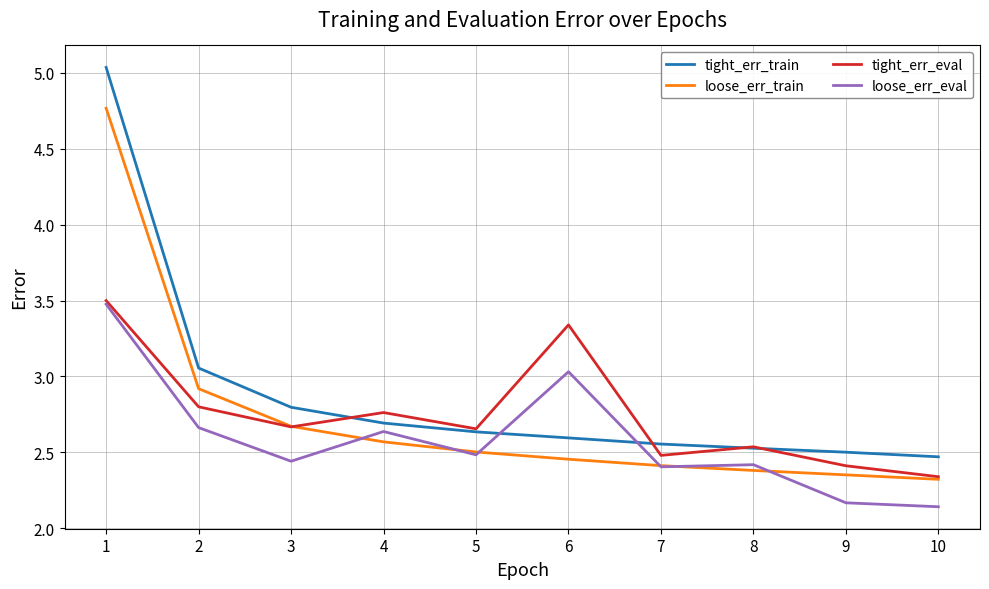

True or false: tight_err_train and loose_err_train cross at least once.

False